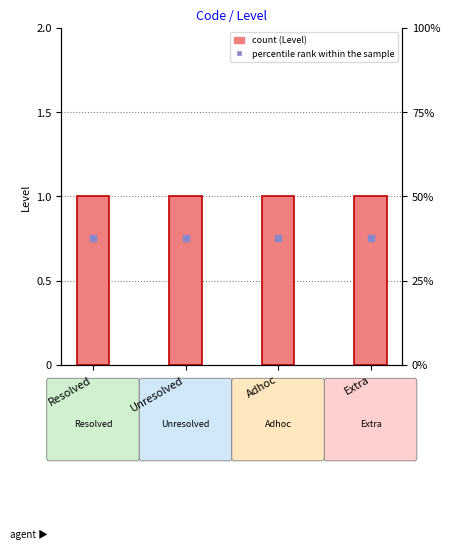

At which category is the sum across all series the highest?

Resolved